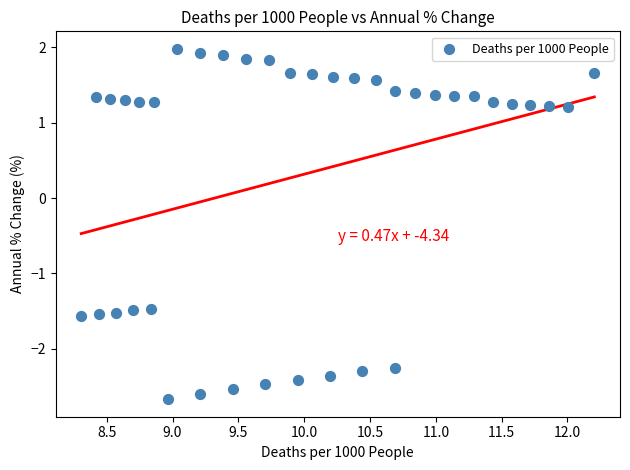

What is the range of X values (max minus min)?

3.9